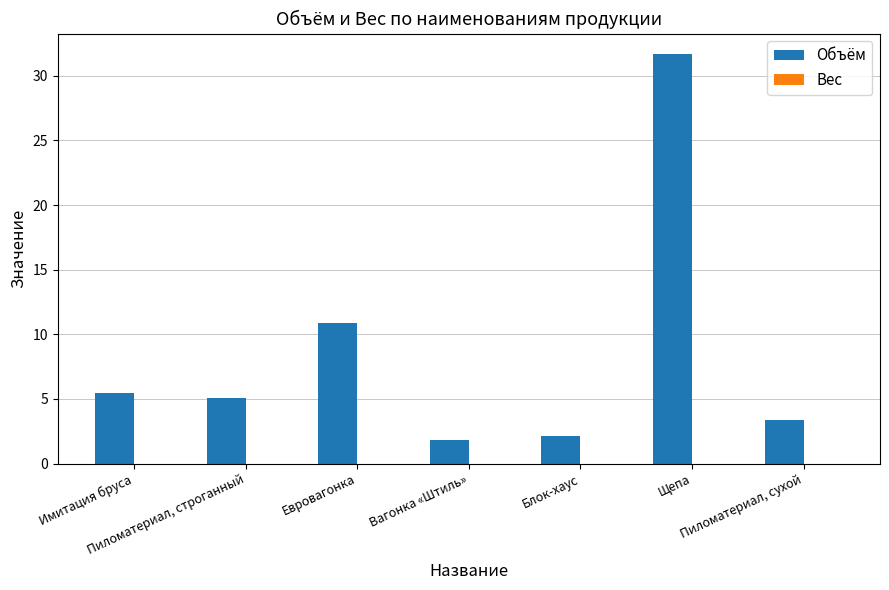

What is the average value?

8.6